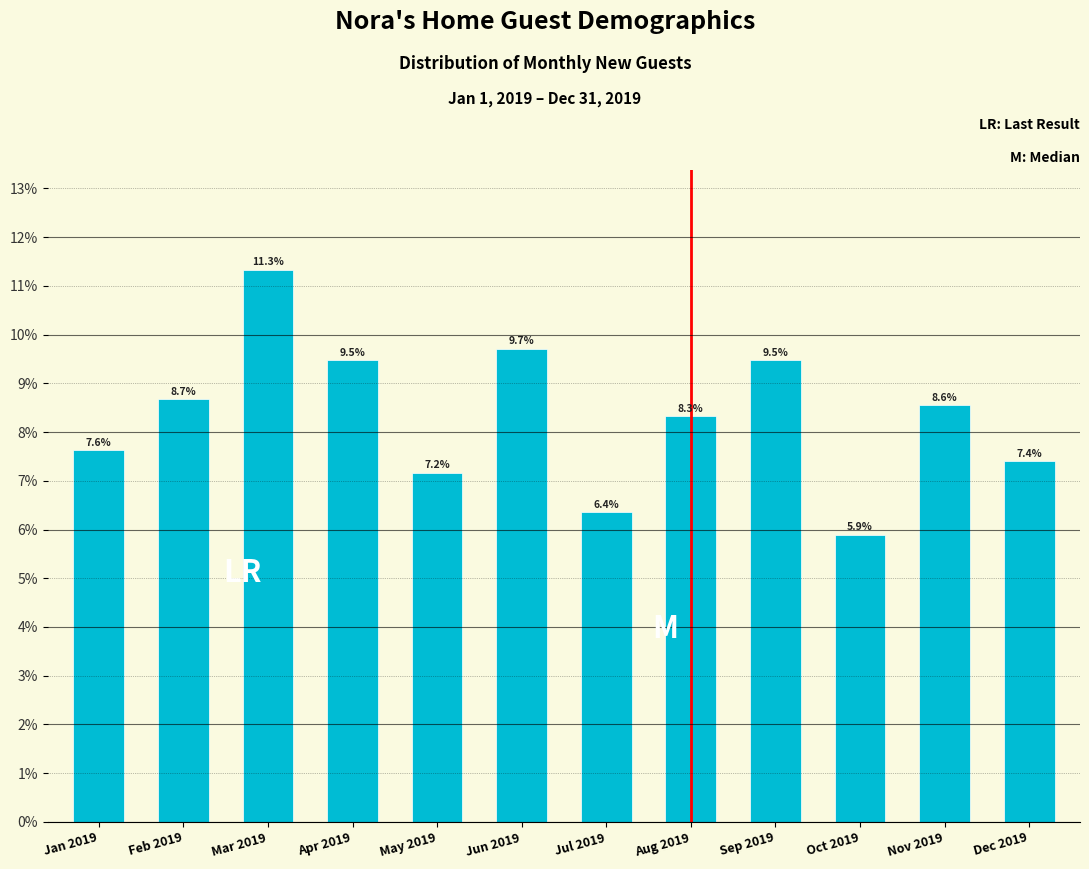

Reading left to right, transcribe all the data shown in this chart.

Jan 2019=7.6	Feb 2019=8.7	Mar 2019=11.3	Apr 2019=9.5	May 2019=7.2	Jun 2019=9.7	Jul 2019=6.4	Aug 2019=8.3	Sep 2019=9.5	Oct 2019=5.9	Nov 2019=8.6	Dec 2019=7.4